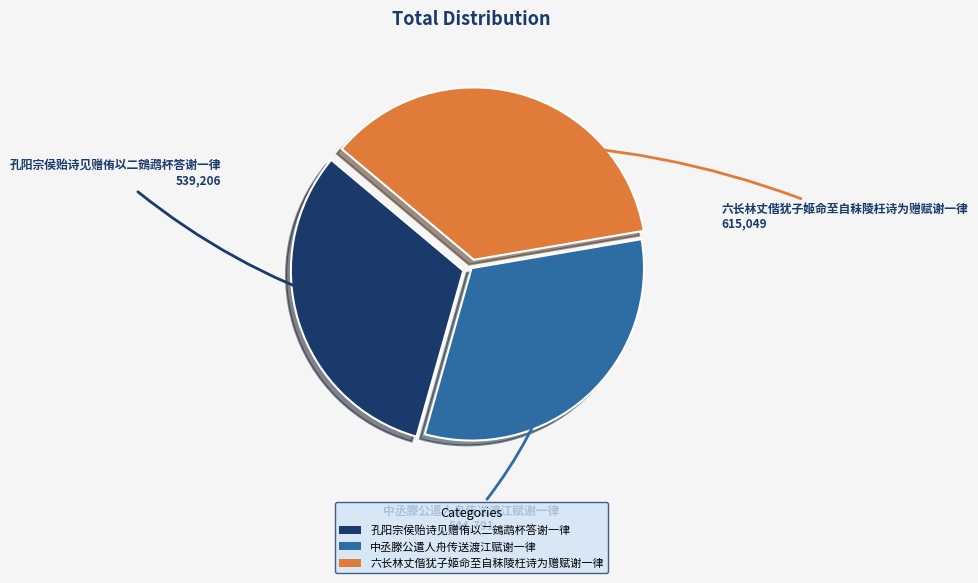

Between 六长林丈偕犹子姬命至自秣陵枉诗为赠赋谢一律 and 孔阳宗侯贻诗见赠侑以二鴳鹉杯答谢一律, which is larger?

六长林丈偕犹子姬命至自秣陵枉诗为赠赋谢一律